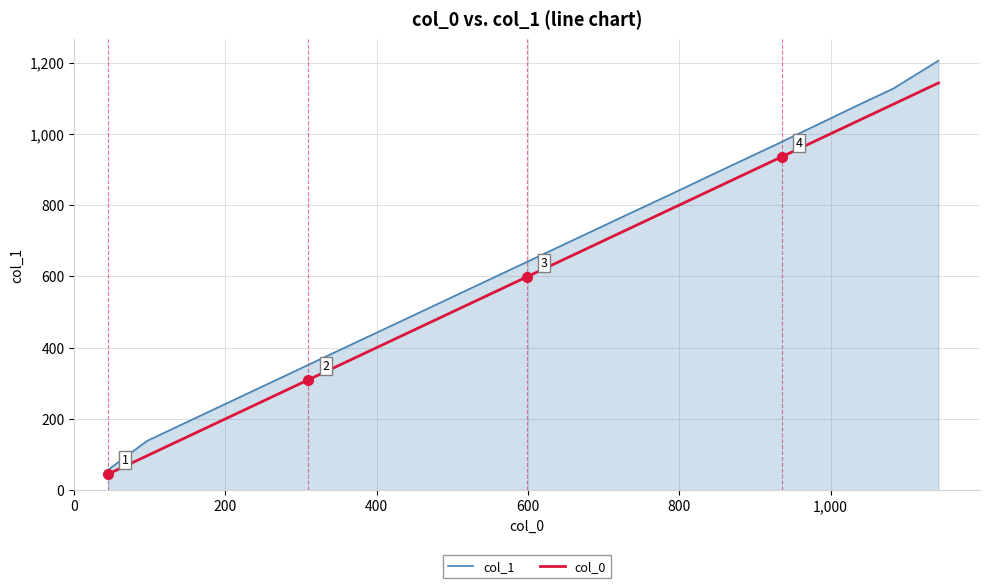

What is the minimum value for col_0?

44.8